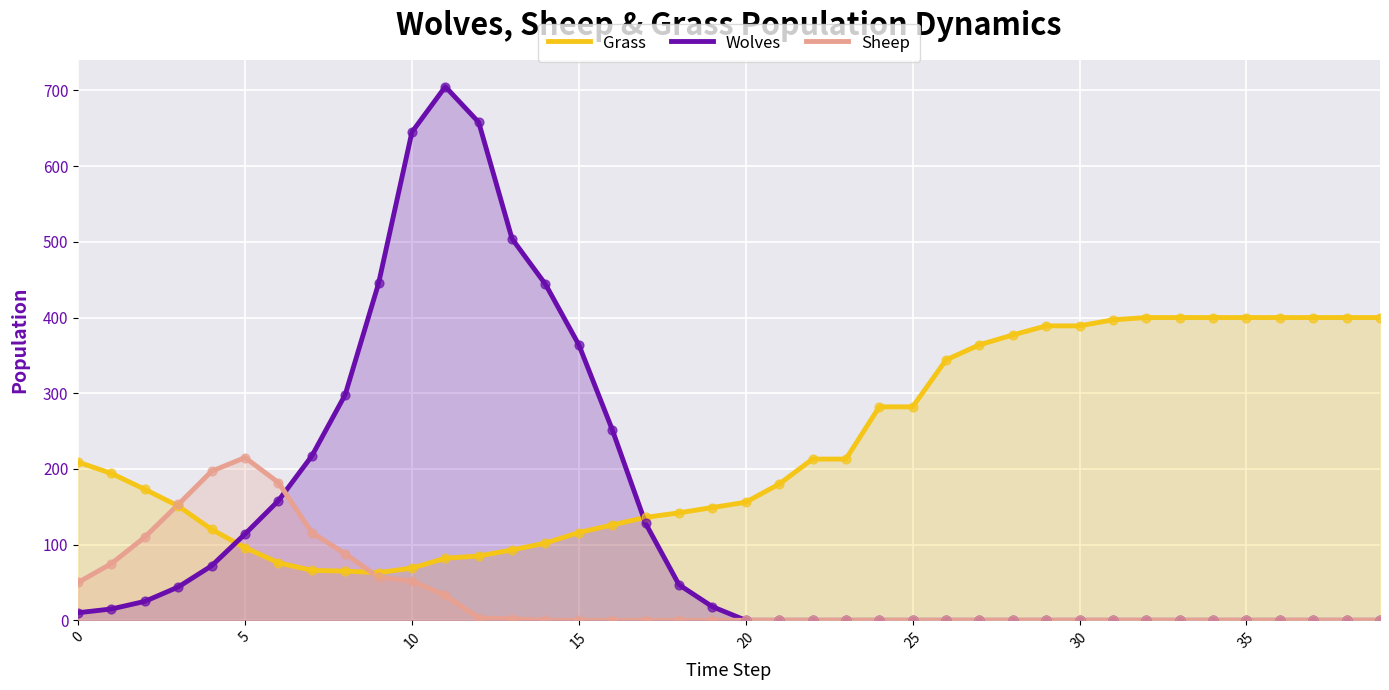

Which series has the largest total across all categories?

Grass